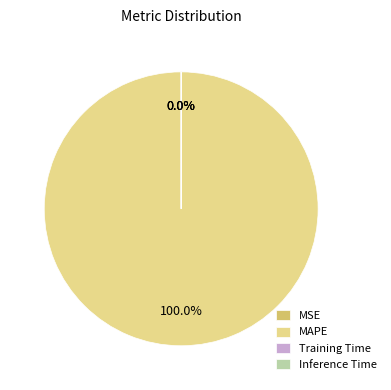

Which slice represents more than half of the pie?

MAPE